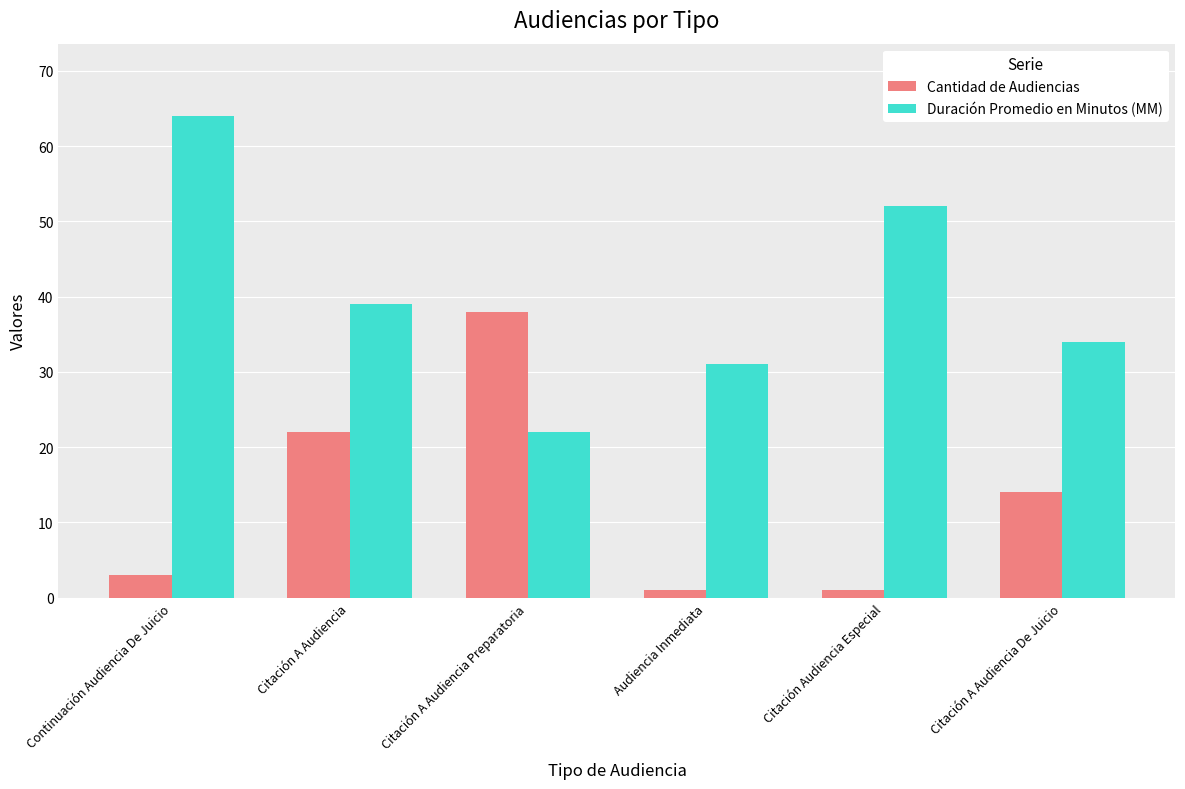

Is the value of Cantidad de Audiencias at Audiencia Inmediata greater than the value of Duración Promedio en Minutos (MM) at Audiencia Inmediata?

No